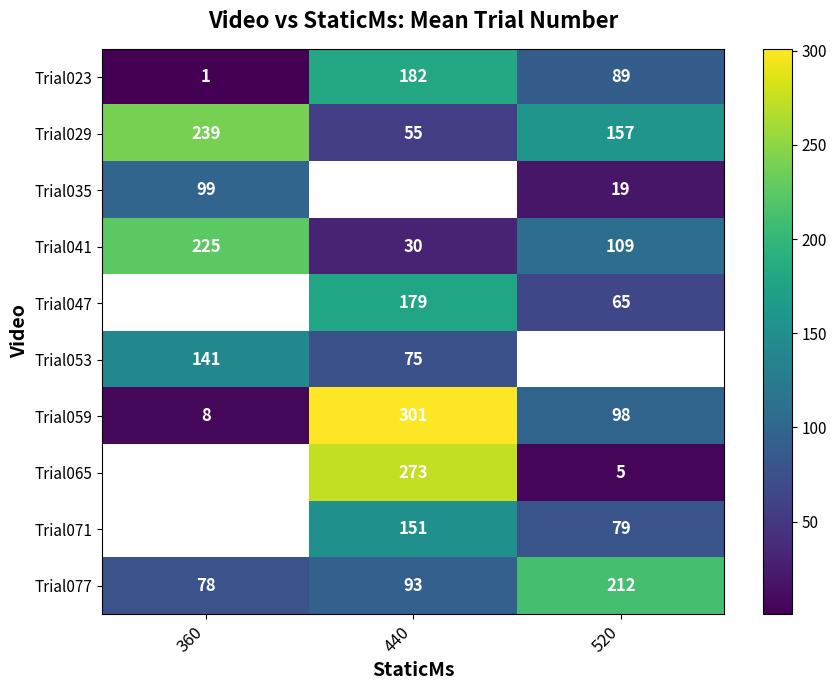

Rank the categories by Trial059 value from lowest to highest.

360, 520, 440